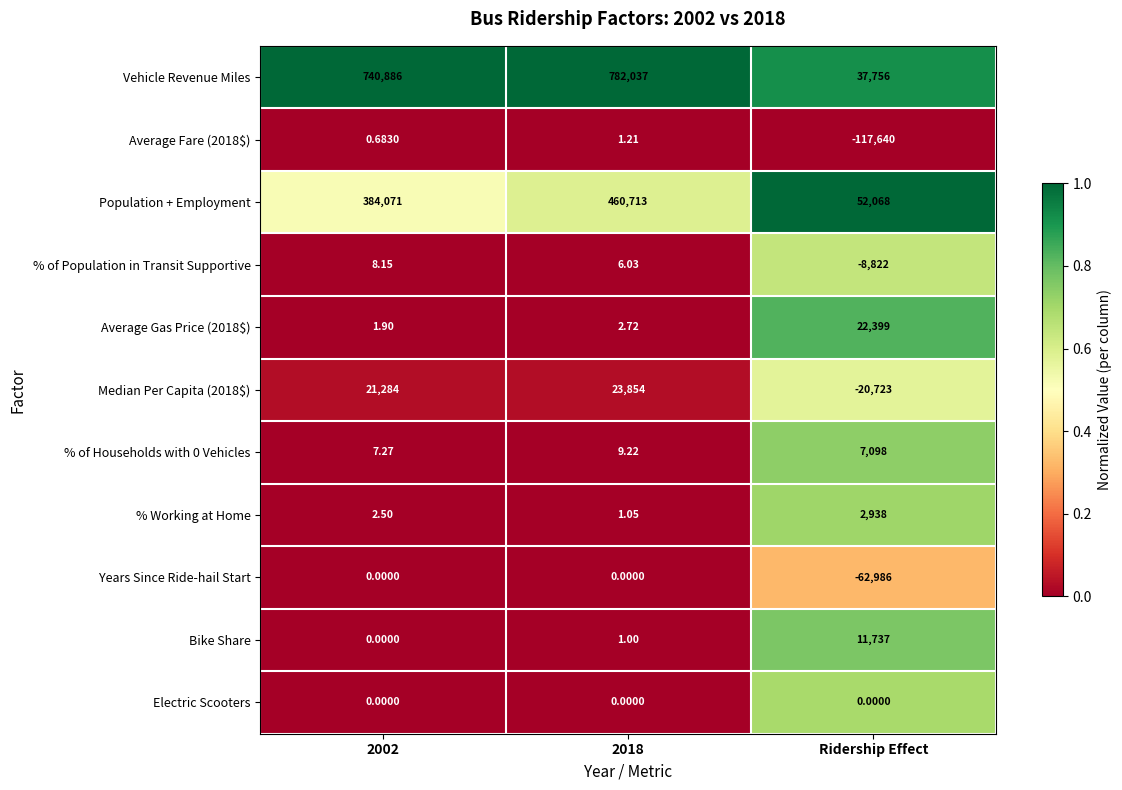

Which series changed the most between 2002 and Ridership Effect?

Vehicle Revenue Miles